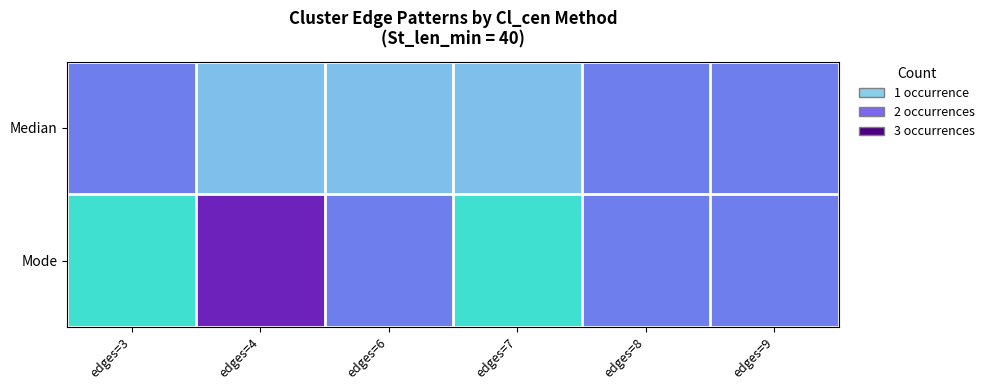

What is the maximum value shown in the chart?

3